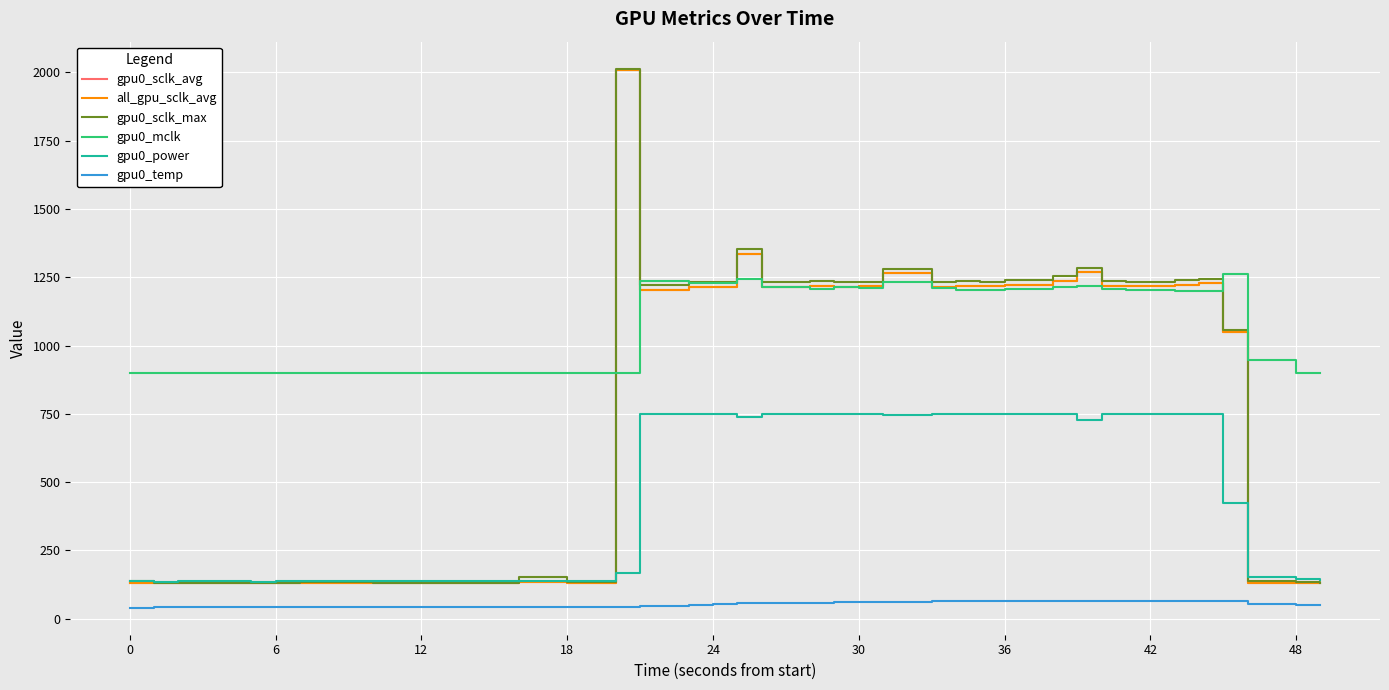

What is the maximum value shown in the chart?

2014.0